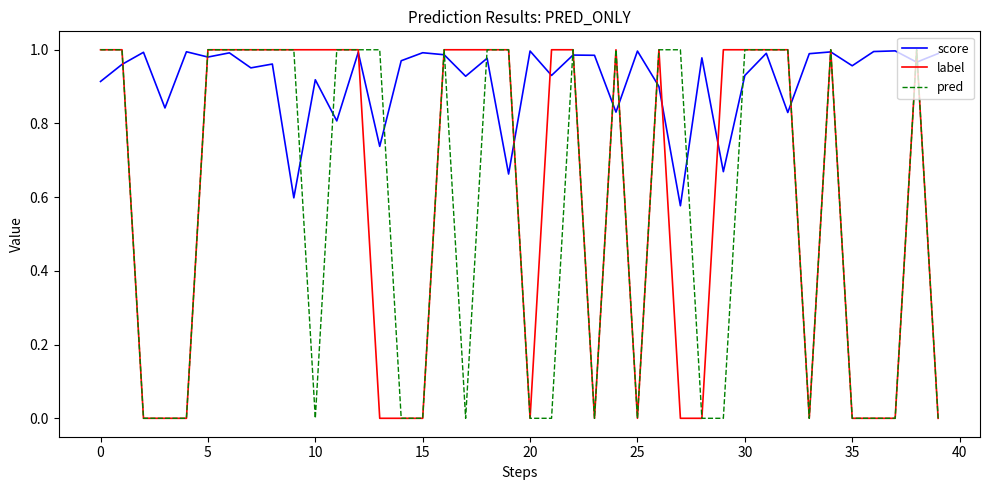

True or false: pred and label cross at least once.

False